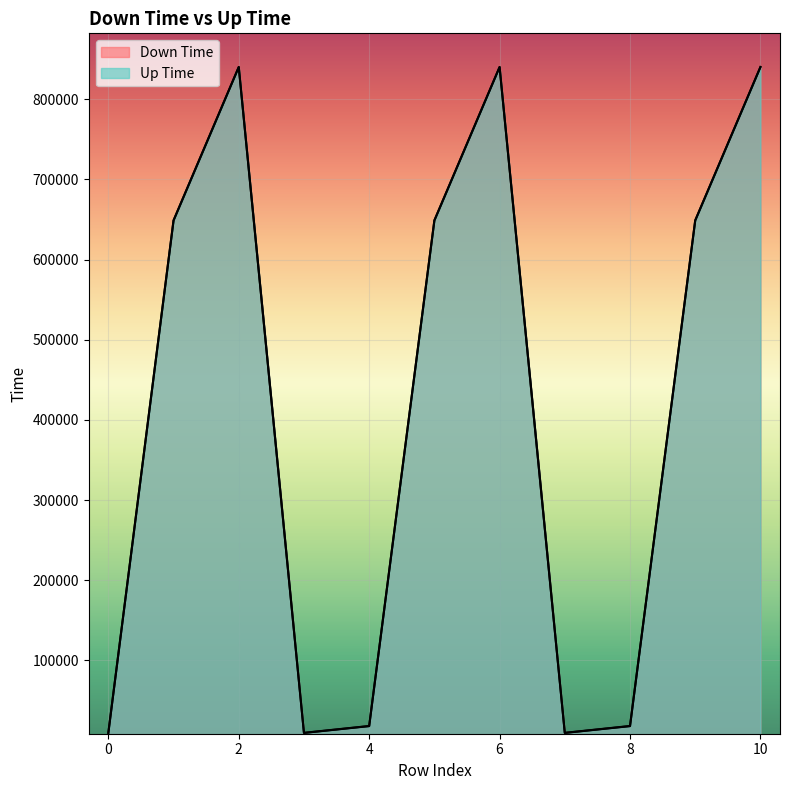

What is the total value across all series at 8?

36287.1